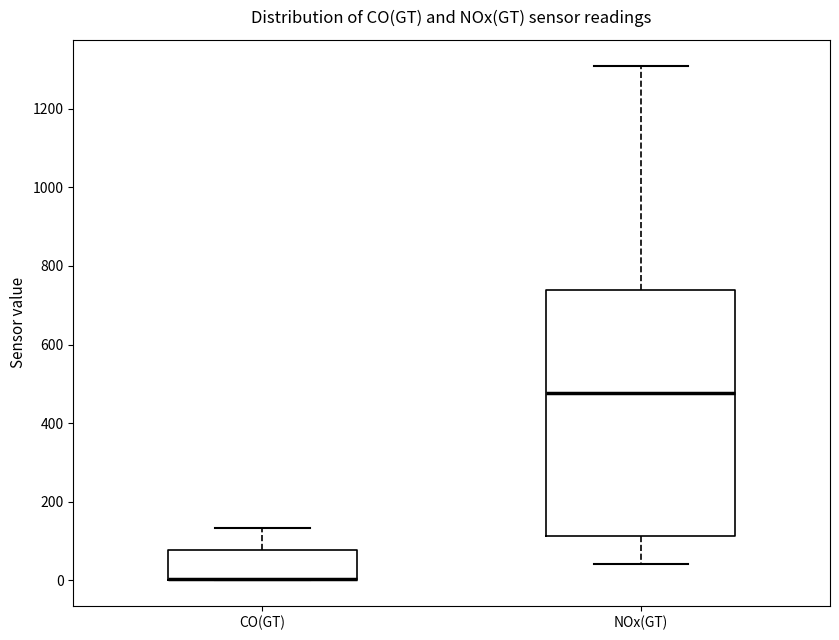

Reading left to right, transcribe this box plot: for each box, give where its median line is, the range the box spans, and where its two whiskers end, as read against the y-axis. The values are not printed on the chart, so give them approximately, as read against the axis.

CO(GT): median 0 (drawn on the box's lower edge), box 0 to 80, whiskers 0 to 140
NOx(GT): median 480, box 120 to 740, whiskers 40 to 1320